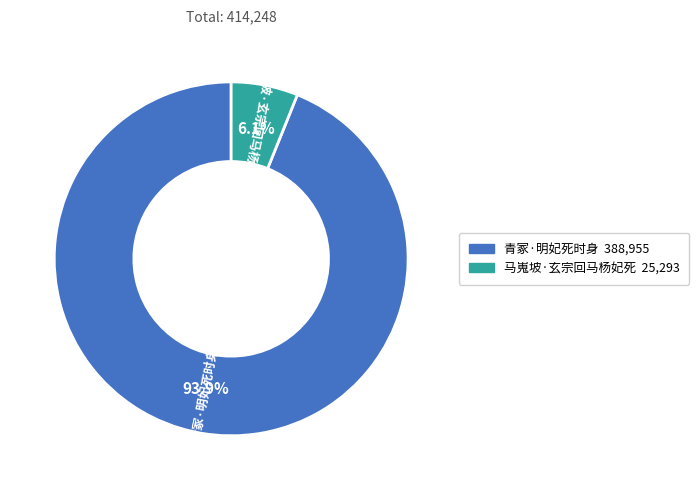

What is the ratio of the value at 青冢·明妃死时身 to the value at 马嵬坡·玄宗回马杨妃死?

15.4